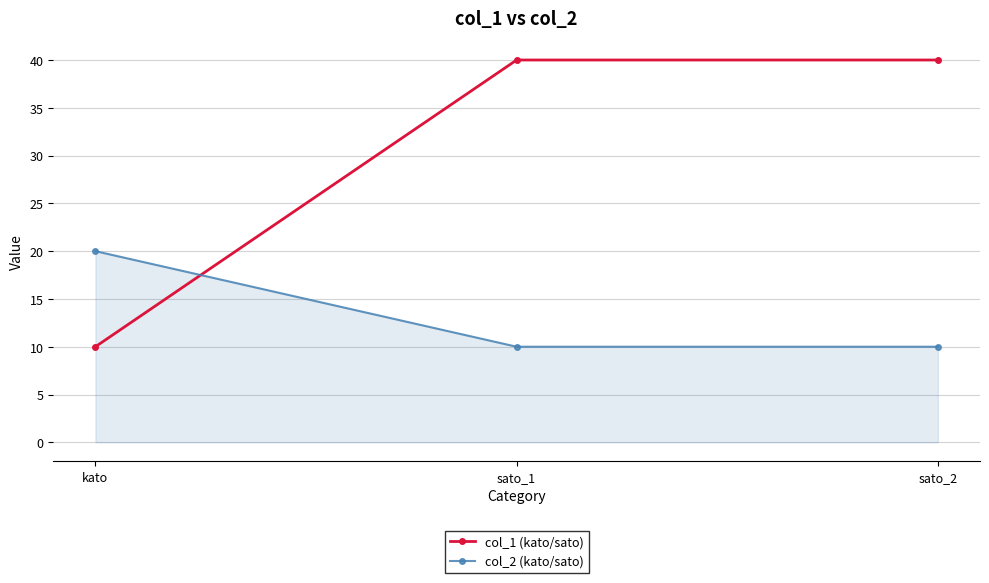

Does the chart display data point markers on the line(s)?

Yes